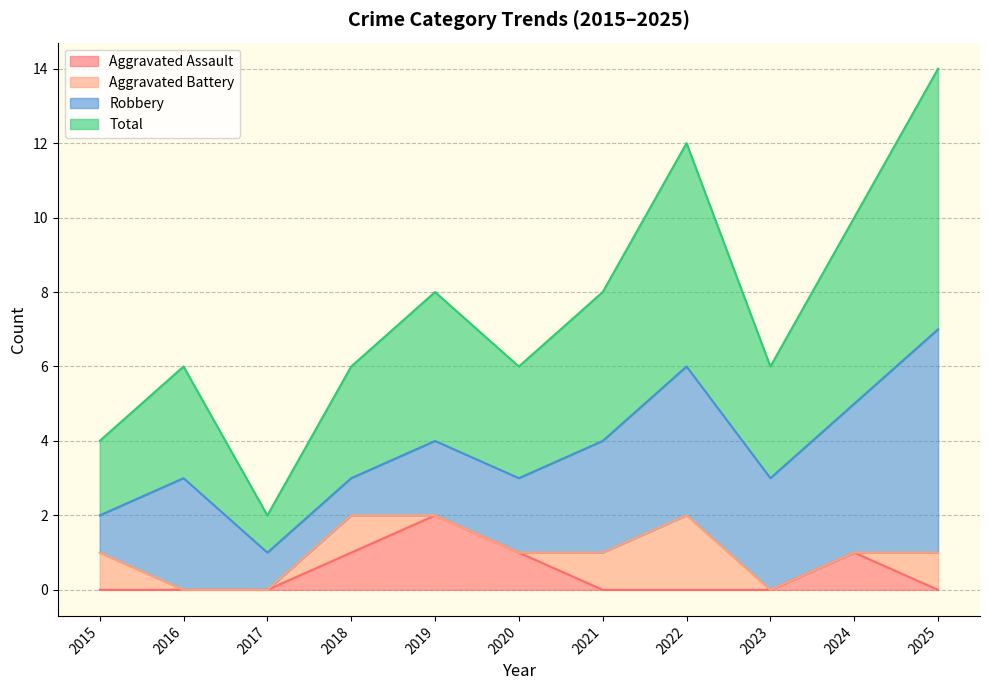

What is the spread (max minus min) of values at 2021?

4